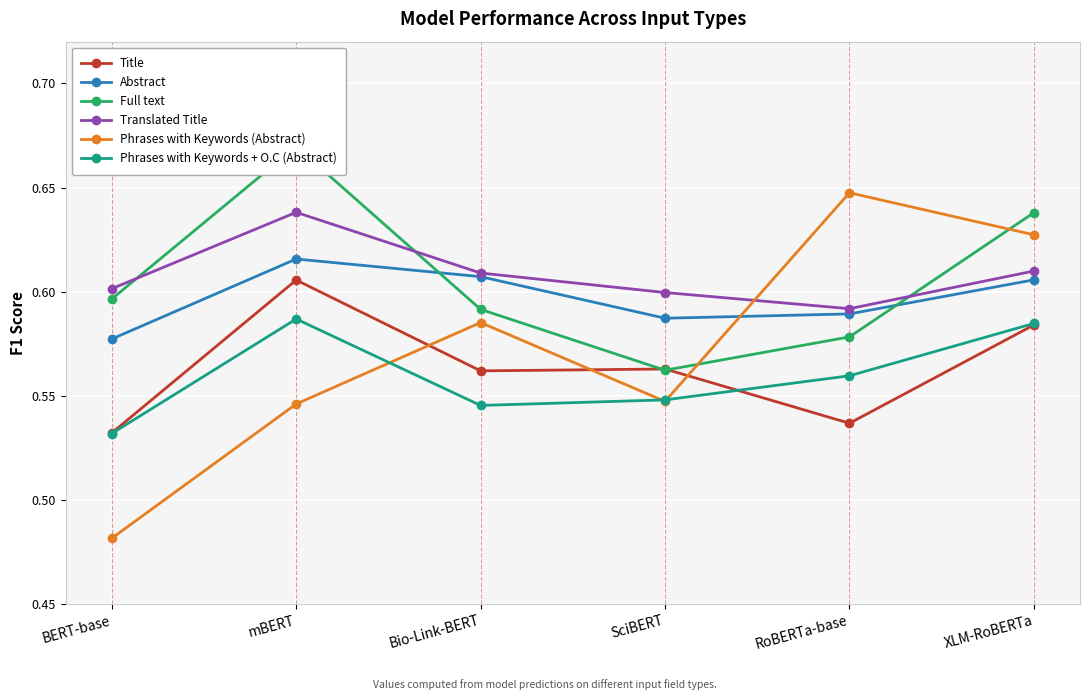

True or false: Phrases with Keywords + O.C (Abstract) and Translated Title cross at least once.

False